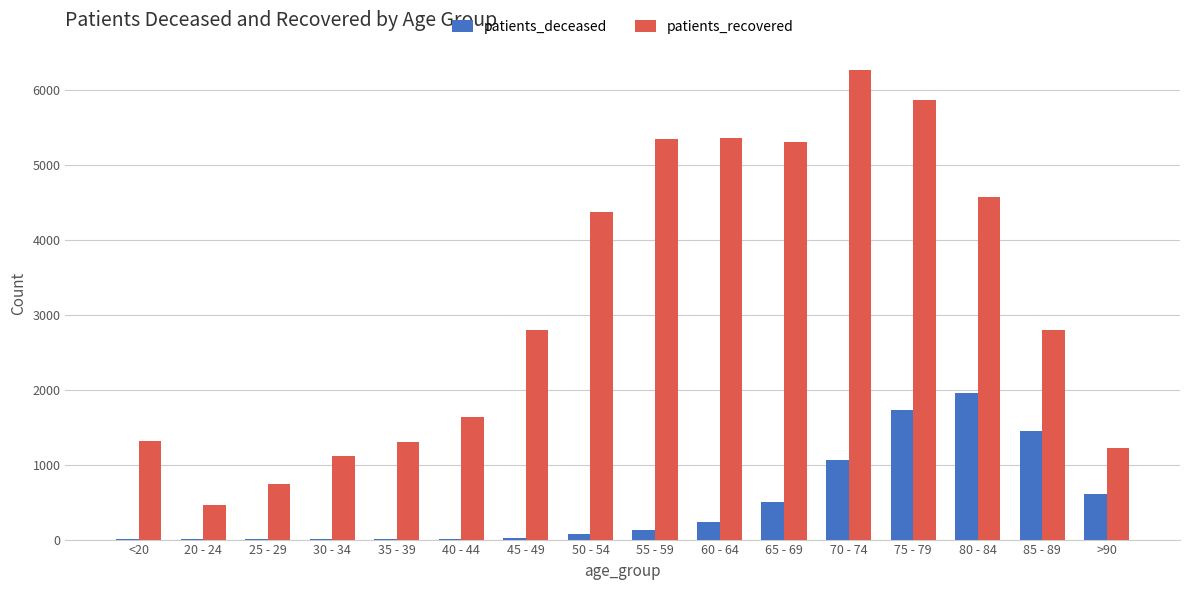

Are the bars grouped side by side (vs. stacked)?

Yes